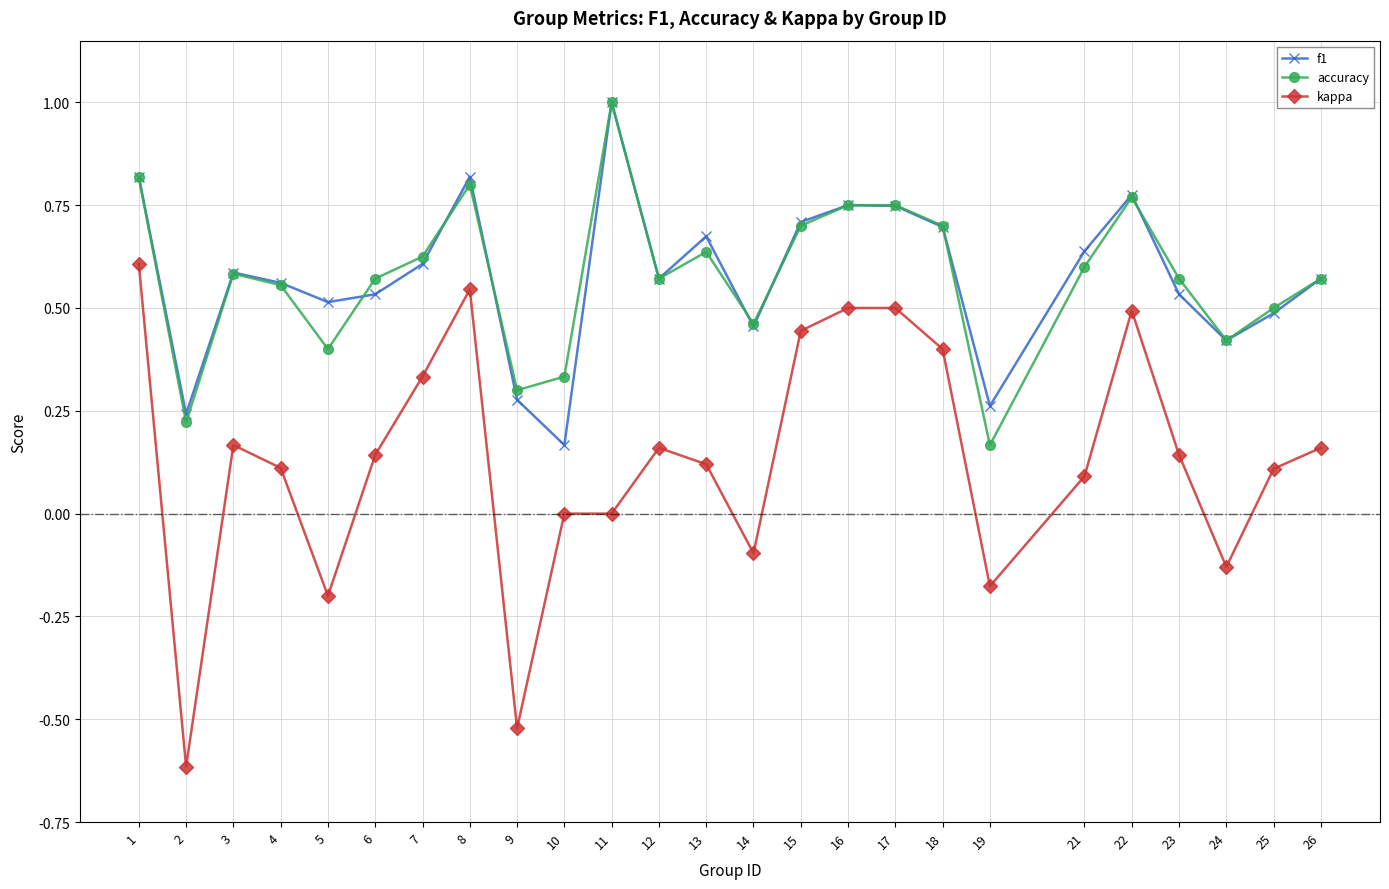

Rank the series at 19 from lowest to highest value.

kappa, accuracy, f1